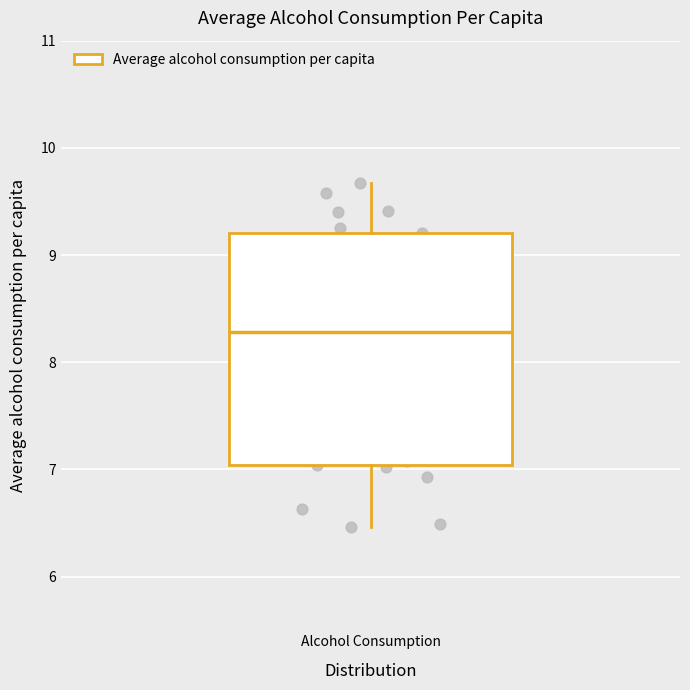

Transcribe this box plot: give where the median line is, the range the box spans, and where the two whiskers end, as read against the y-axis. The values are not printed on the chart, so give them approximately, as read against the axis.

median 8.3, box 7.0 to 9.2, whiskers 6.5 to 9.7